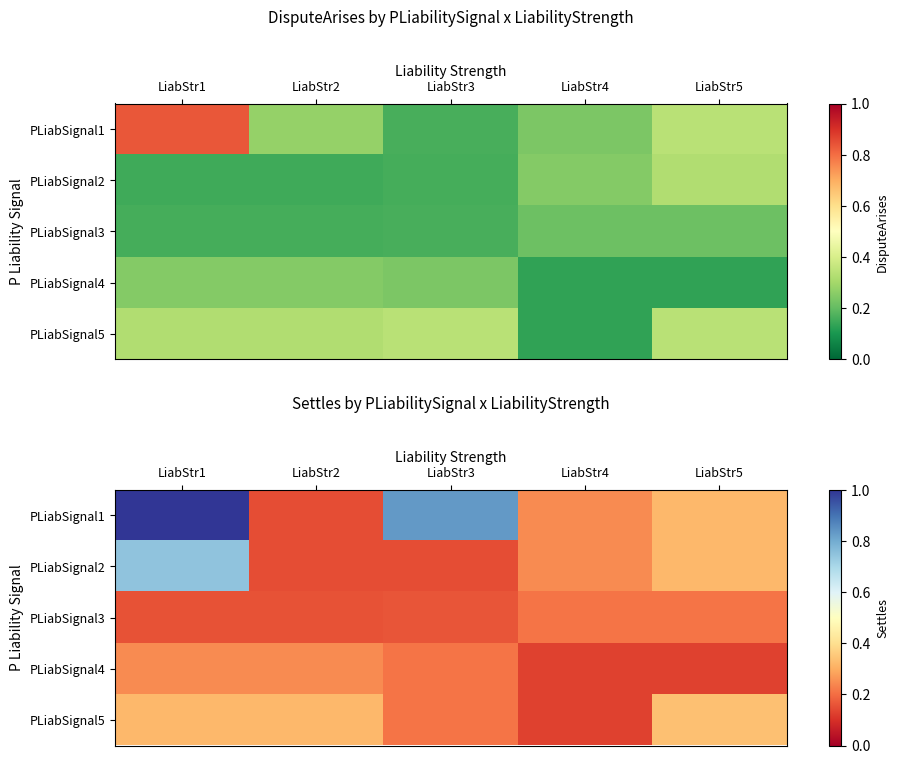

Which series changed the most between LiabStr2 and LiabStr3?

PLiabSignal1